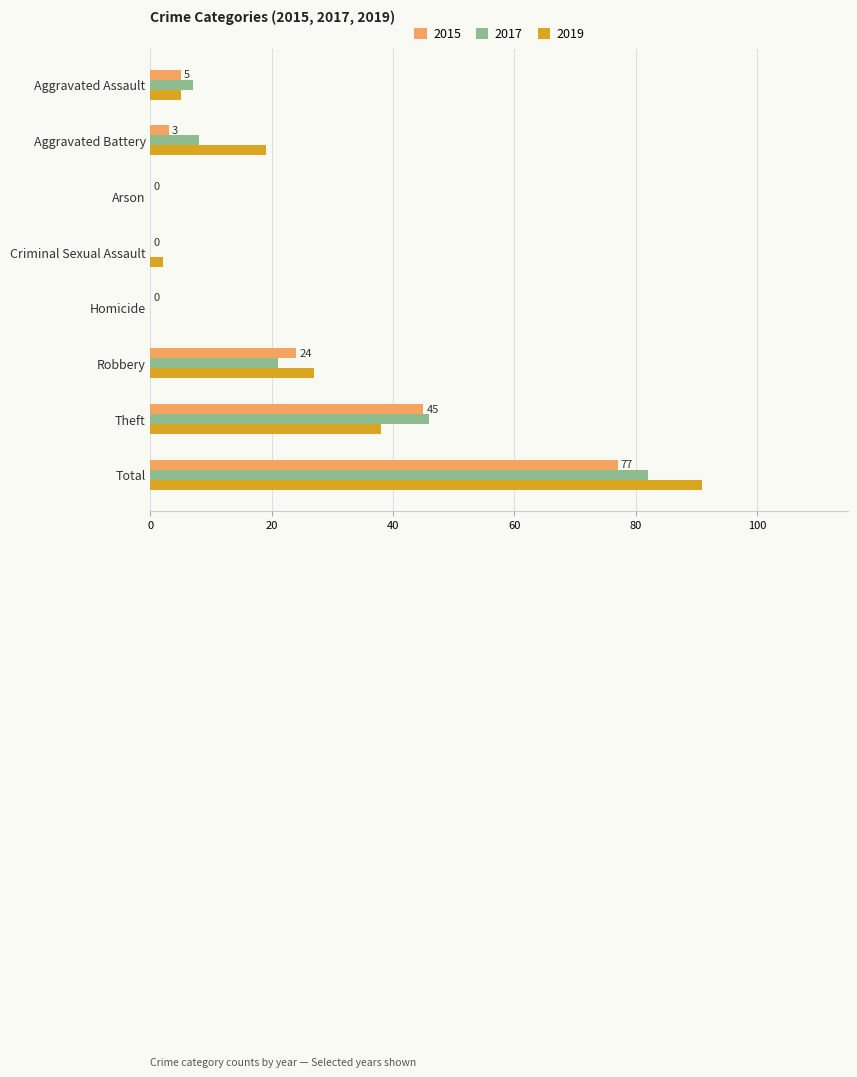

Count the number of data series in this chart.

3